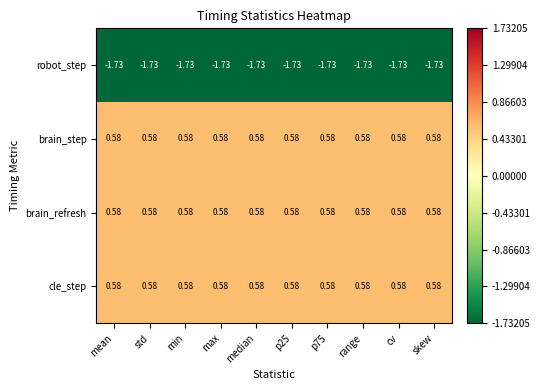

Reading left to right, transcribe all the data shown in this chart.

robot_step: mean=-1.7	std=-1.7	min=-1.7	max=-1.7	median=-1.7	p25=-1.7	p75=-1.7	range=-1.7	cv=-1.7	skew=-1.7
brain_step: mean=0.6	std=0.6	min=0.6	max=0.6	median=0.6	p25=0.6	p75=0.6	range=0.6	cv=0.6	skew=0.6
brain_refresh: mean=0.6	std=0.6	min=0.6	max=0.6	median=0.6	p25=0.6	p75=0.6	range=0.6	cv=0.6	skew=0.6
cle_step: mean=0.6	std=0.6	min=0.6	max=0.6	median=0.6	p25=0.6	p75=0.6	range=0.6	cv=0.6	skew=0.6